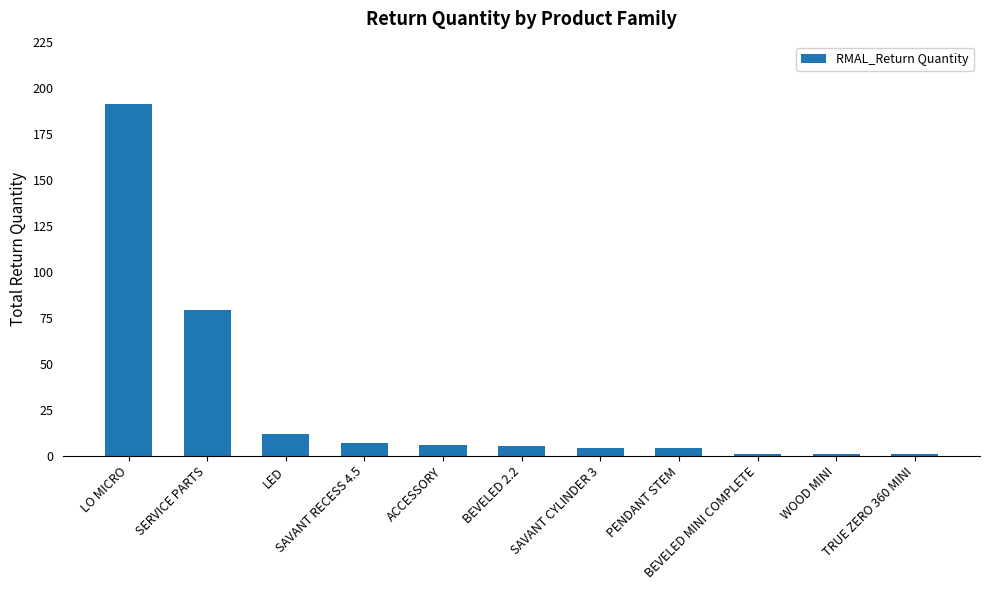

Are the bars horizontal?

No